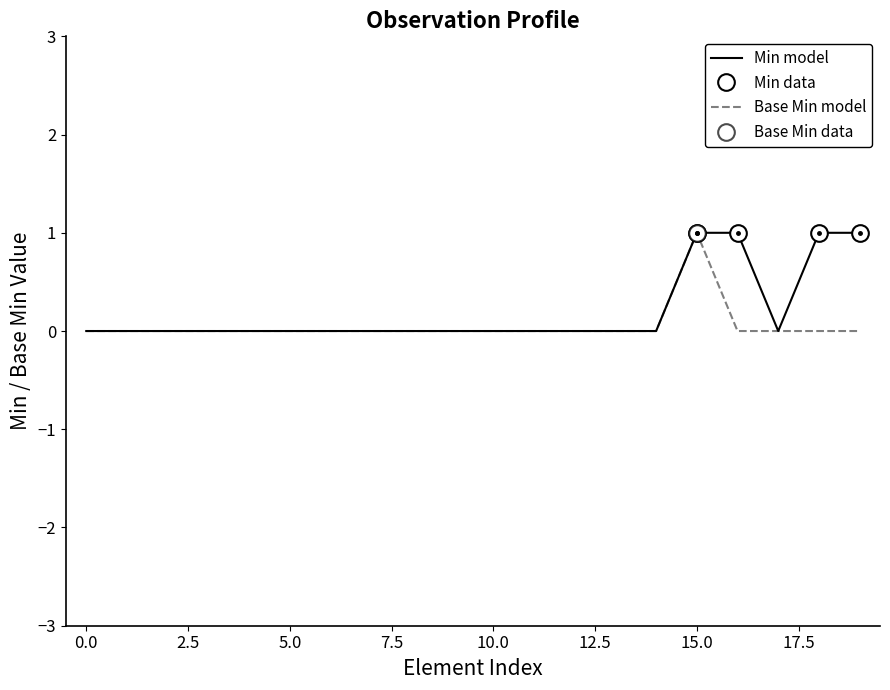

True or false: Base Min and Min intersect in this chart.

False